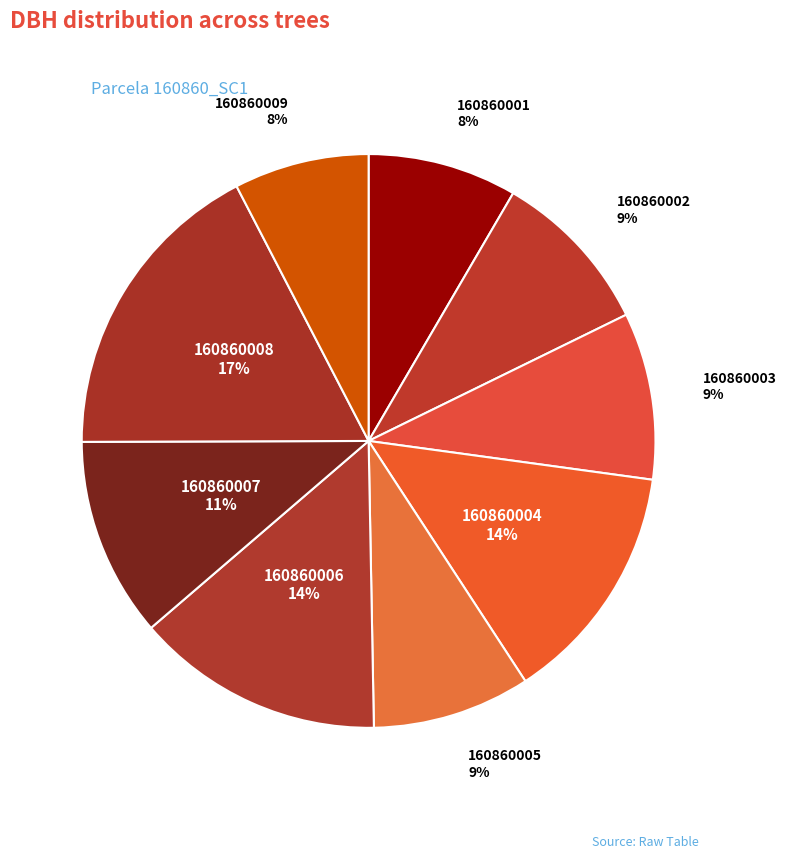

Does 160860003 represent more than half of the total?

No